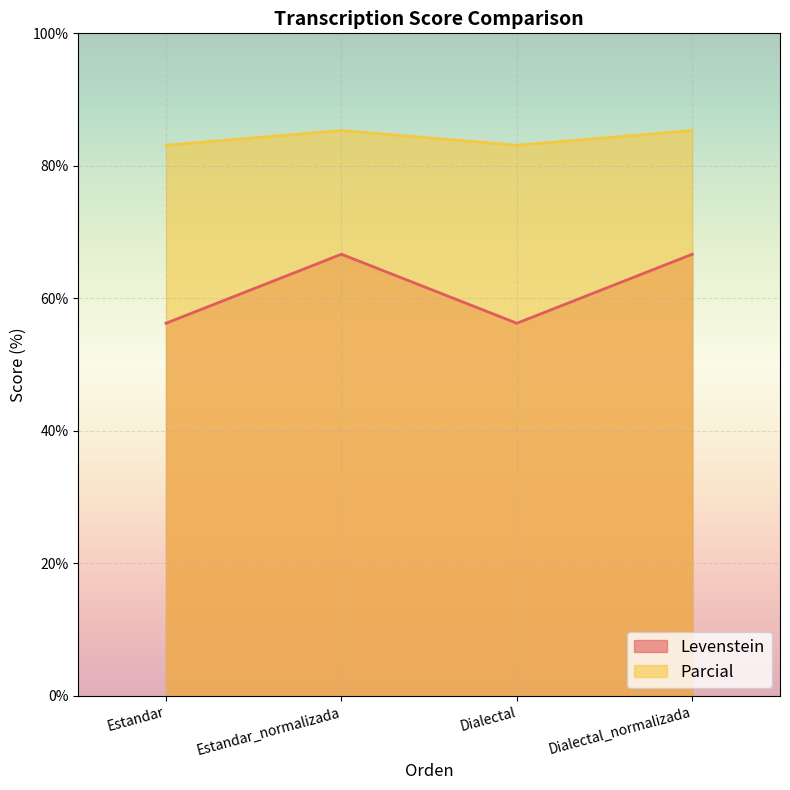

How many lines are shown in the chart?

2